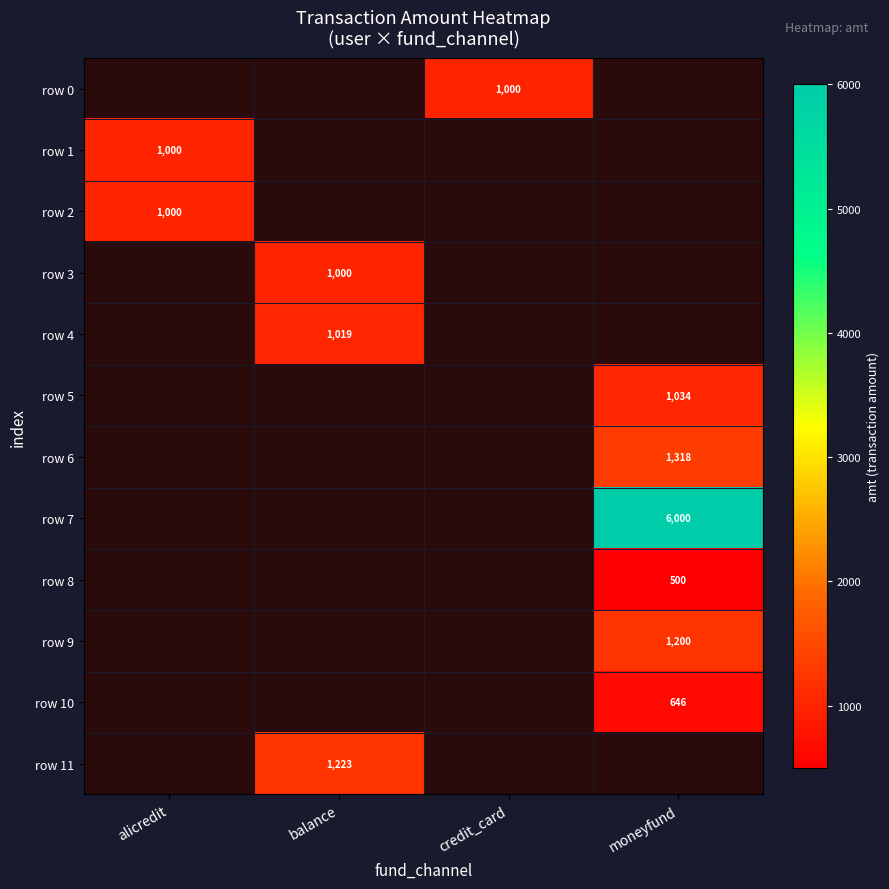

Is it true that row 0 equals 399 at credit_card?

False